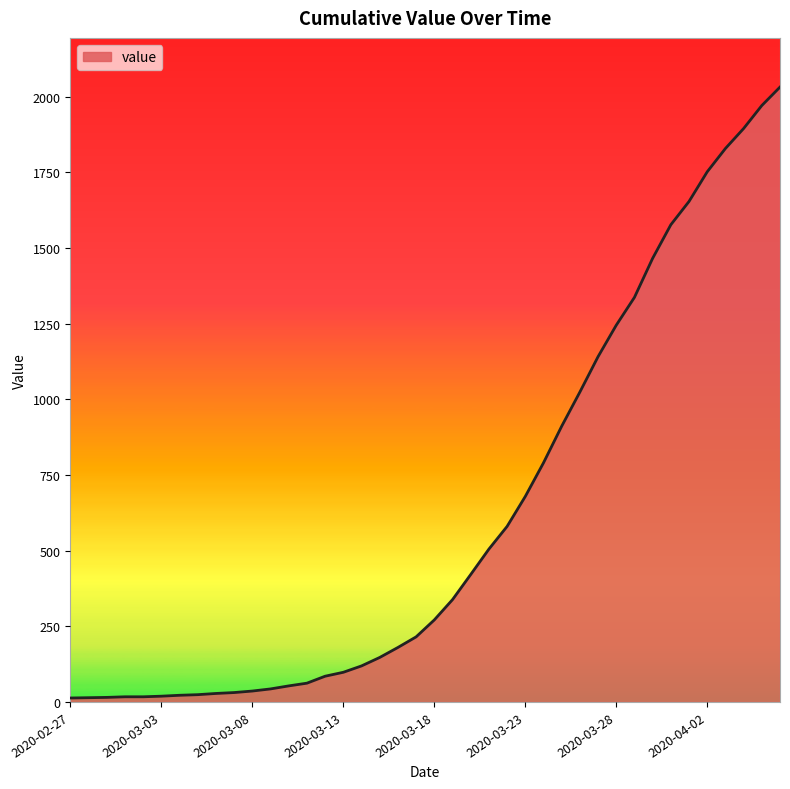

What is the difference between the maximum and minimum values?

2019